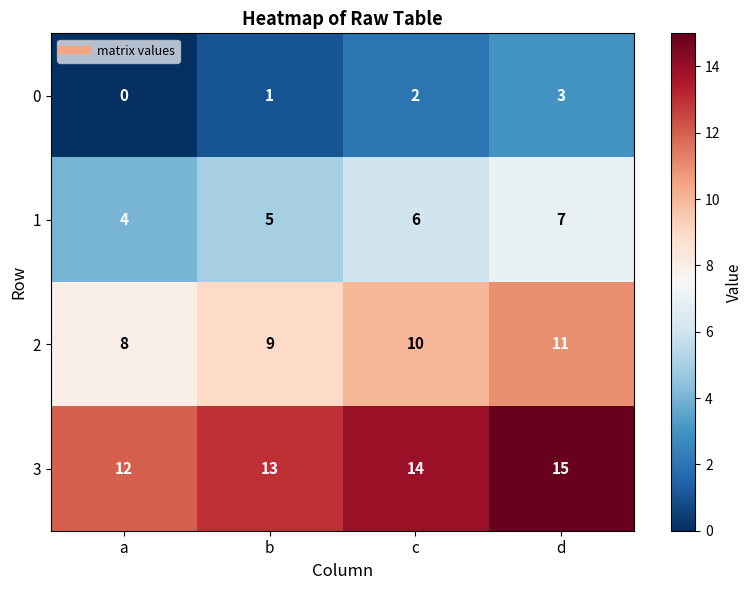

Which category has the highest value across all series?

d